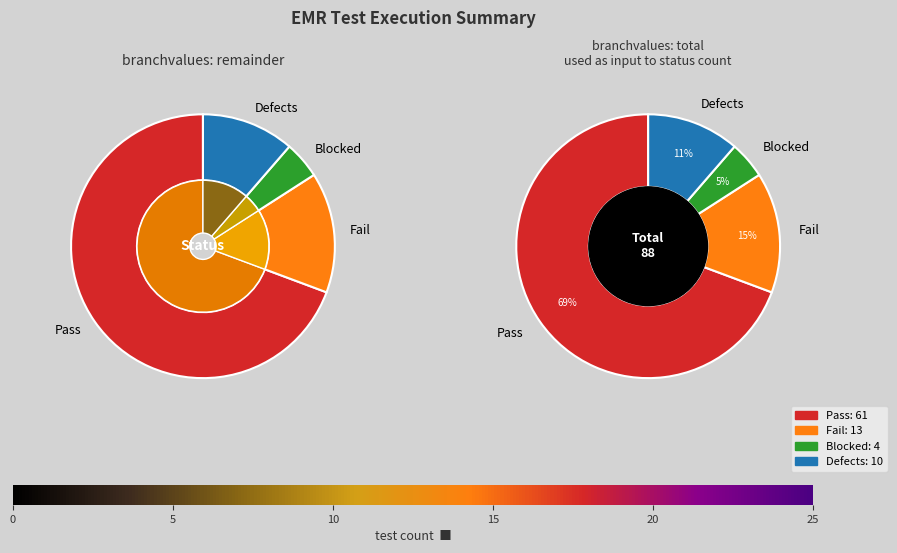

What is the change in value from Fail to Defects?

-3